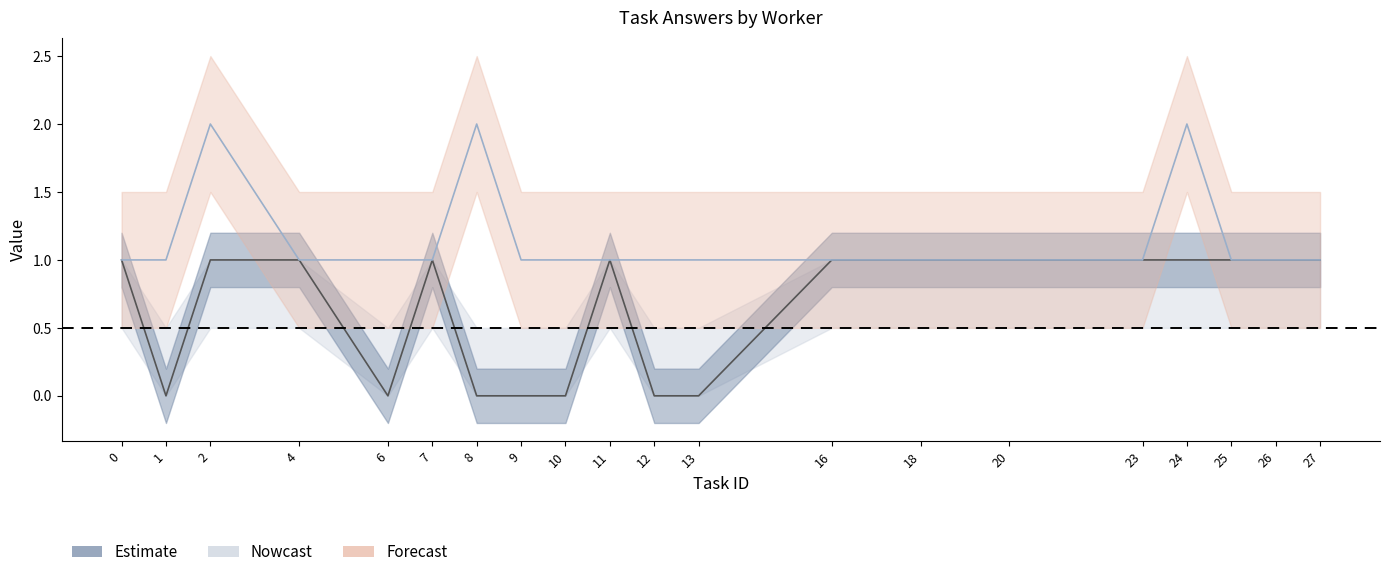

Reading left to right, what are all the values shown in this chart?

avg_answer_line: 0=1	1=0	2=1	4=1	6=0	7=1	8=0	9=0	10=0	11=1	12=0	13=0	16=1	18=1	20=1	23=1	24=1	25=1	26=1	27=1
worker_count_line: 0=1	1=1	2=2	4=1	6=1	7=1	8=2	9=1	10=1	11=1	12=1	13=1	16=1	18=1	20=1	23=1	24=2	25=1	26=1	27=1